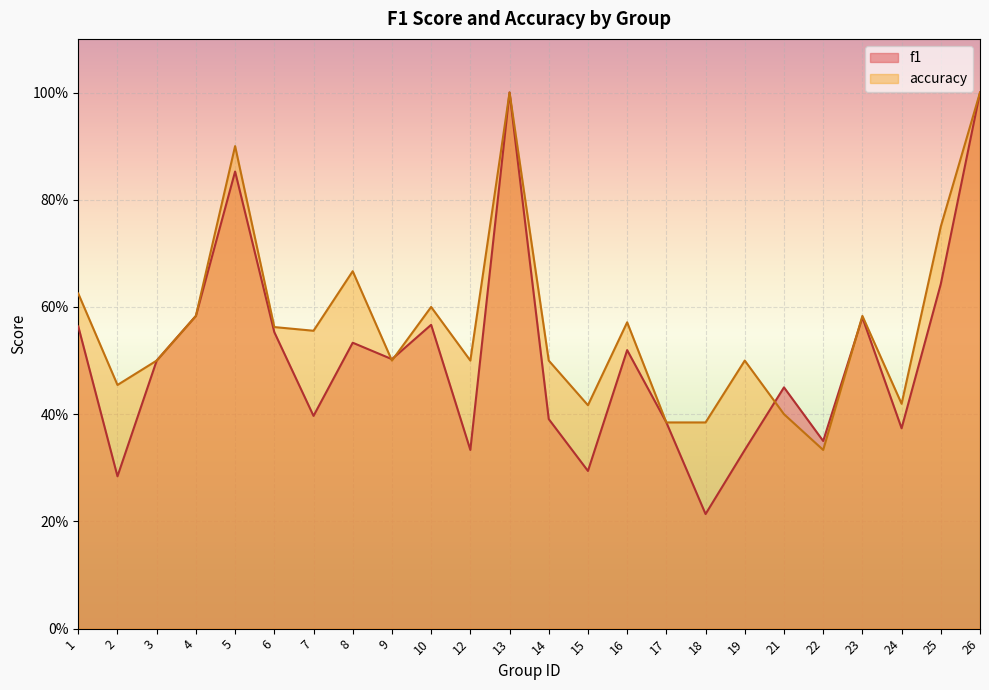

List the series in order of their overall mean, highest first.

accuracy, f1